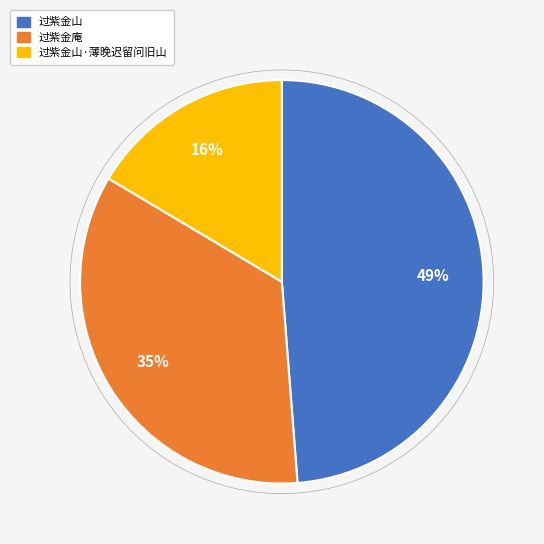

Is there a majority slice in this chart?

No